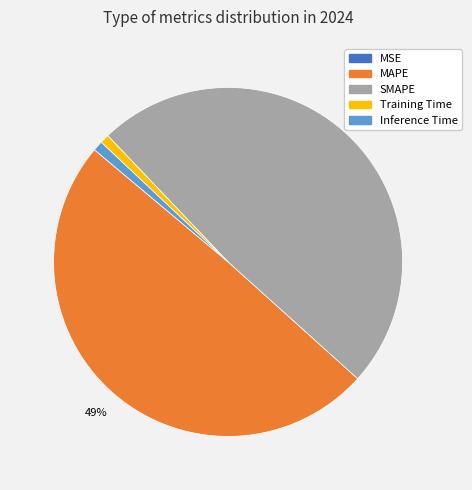

Do Inference Time and Training Time together represent more than half of the pie?

No